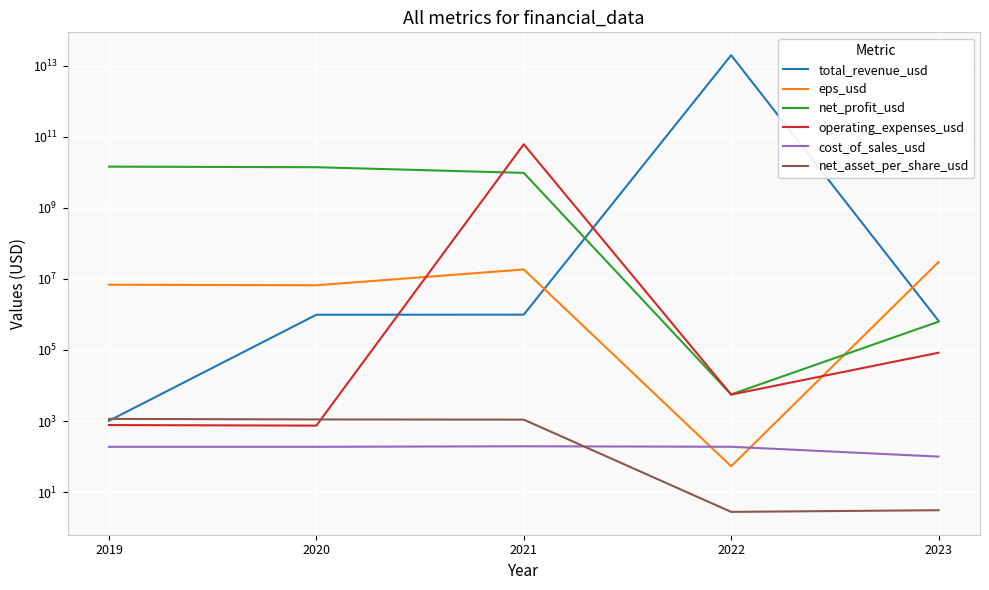

Reading left to right, transcribe all the data shown in this chart.

total_revenue_usd: 2019=1018.0	2020=981026.3	2021=986127.3	2022=19788843813387.4	2023=663010.8
eps_usd: 2019=6868777.3	2020=6619232.4	2021=18458925.0	2022=53.5	2023=29840217.5
net_profit_usd: 2019=14431144423.3	2020=13906856403.6	2021=9633950120.7	2022=5618.7	2023=626523.5
operating_expenses_usd: 2019=771.9	2020=743.9	2021=61504424778.8	2022=5557.3	2023=83650.9
cost_of_sales_usd: 2019=188.4	2020=188.4	2021=195.0	2022=188.9	2023=100.0
net_asset_per_share_usd: 2019=1150.5	2020=1108.7	2021=1096.7	2022=2.8	2023=3.1